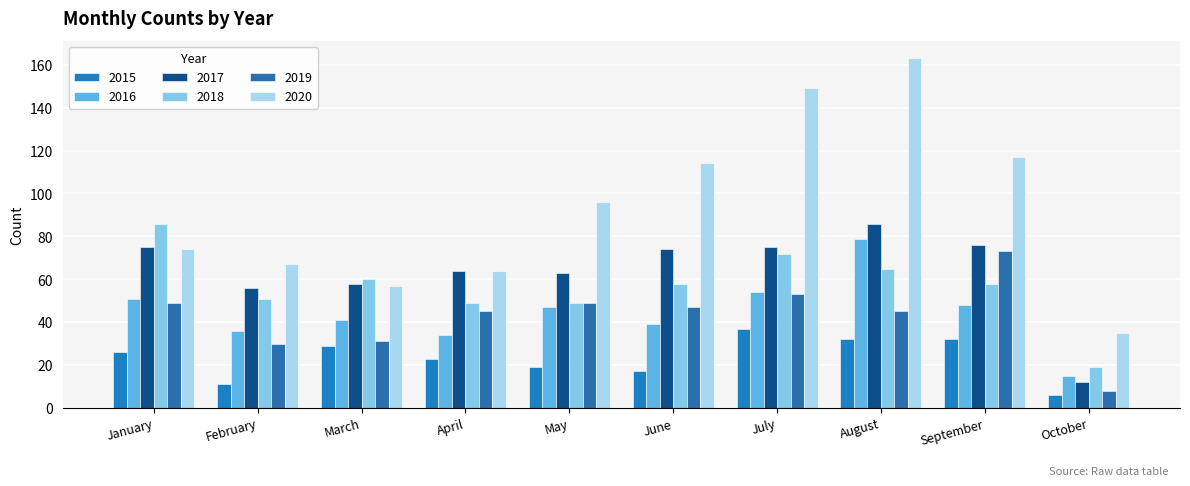

How many data points in 2017 are less than 74?

5